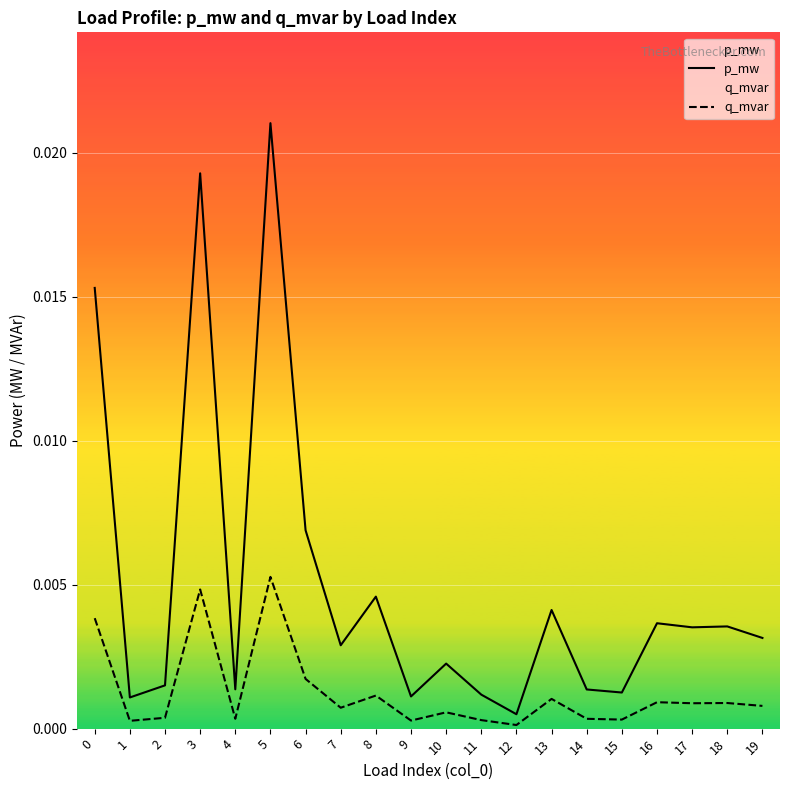

The value of q_mvar at 1 is 0.0. True or false?

True